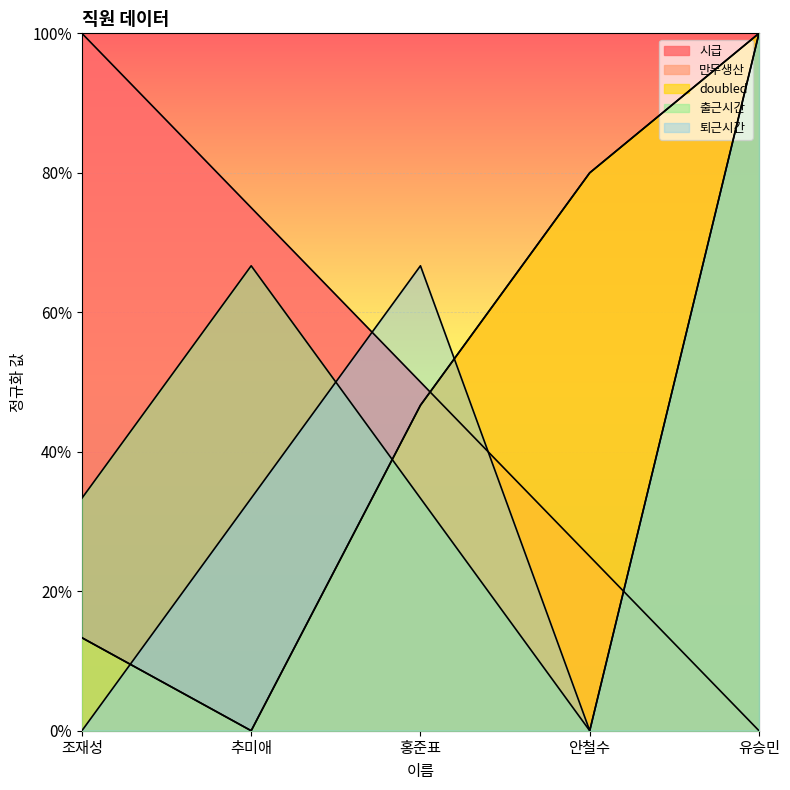

What is the sum of all 퇴근시간 values?

2.0